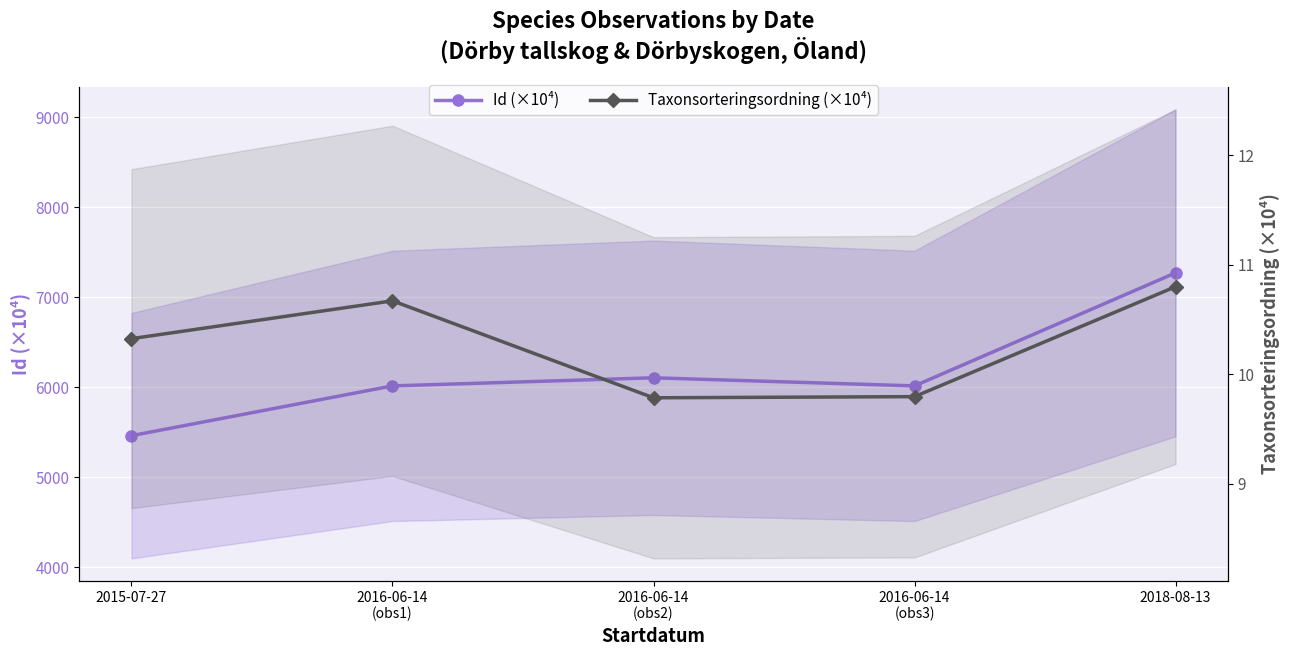

Is it true that Taxonsorteringsordning (×10⁴) equals 7.1 at 2015-07-27?

False